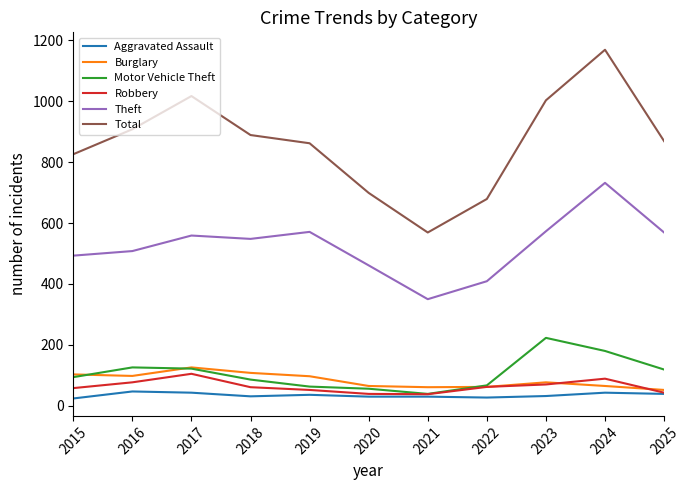

True or false: Aggravated Assault and Total cross at least once.

False